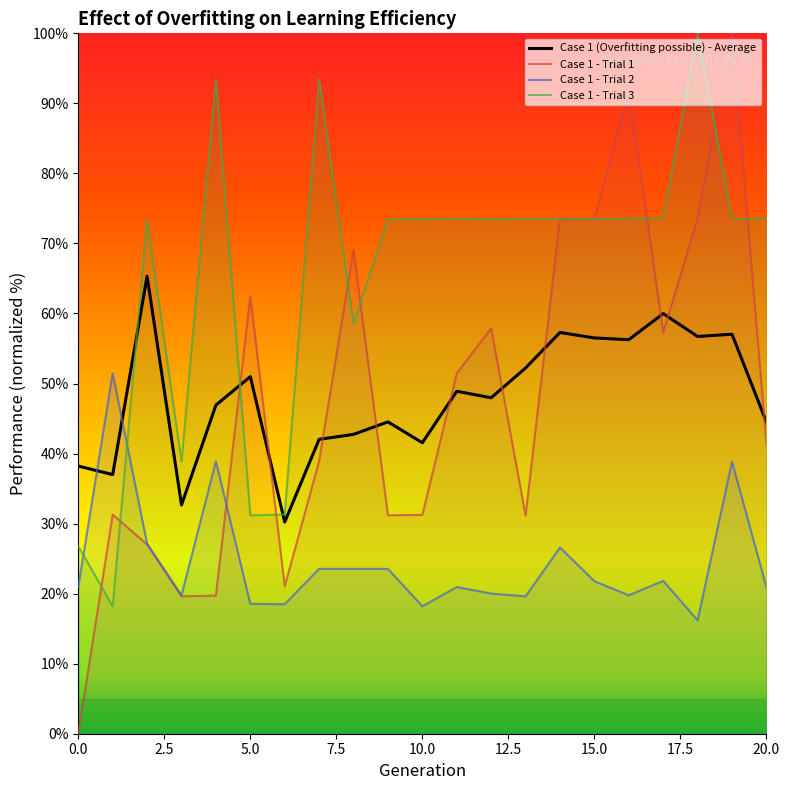

What is the value of the Case 1 (Overfitting possible) - Average point at the 19th from the left?

56.7